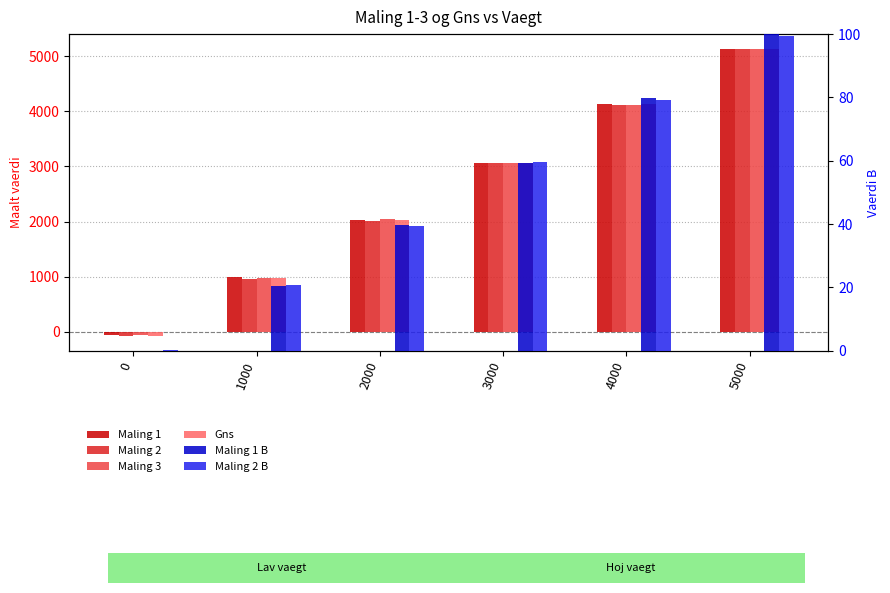

How many positive values does the Gns series have?

5